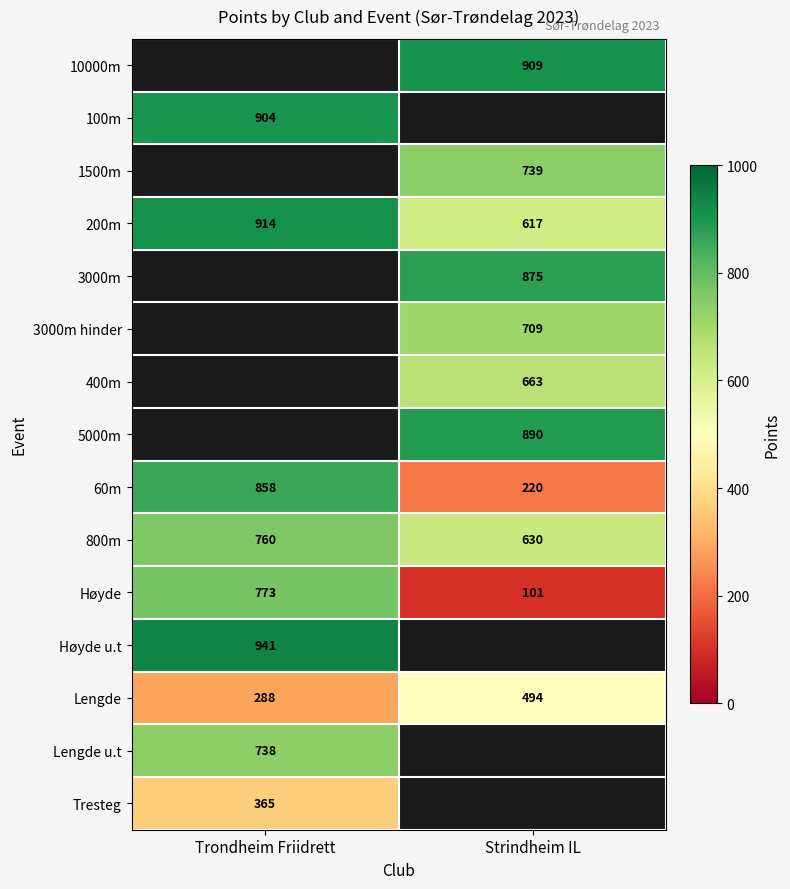

What is the maximum value for Lengde?

494